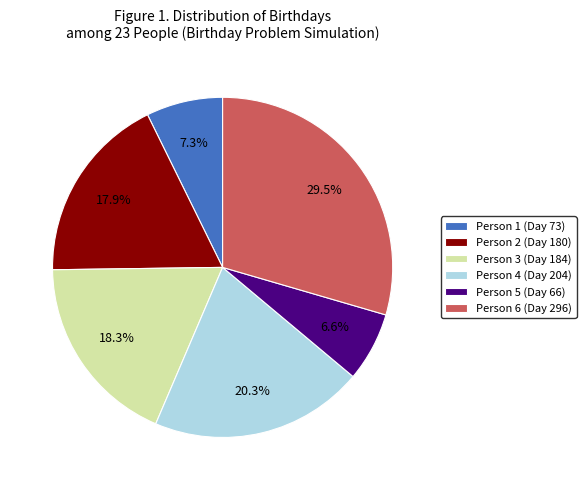

Count the number of slices in the pie.

6